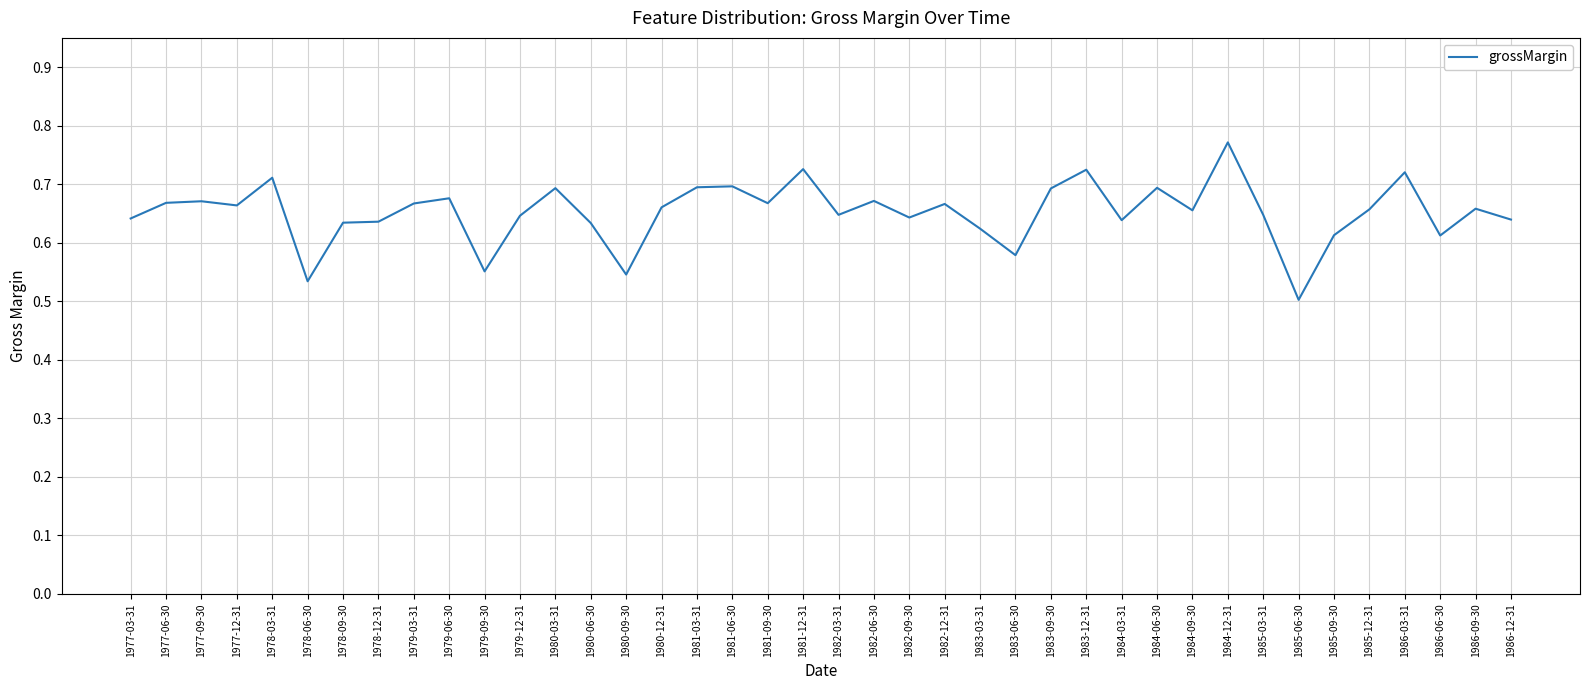

The value at 1977-09-30 is 1.0. True or false?

False